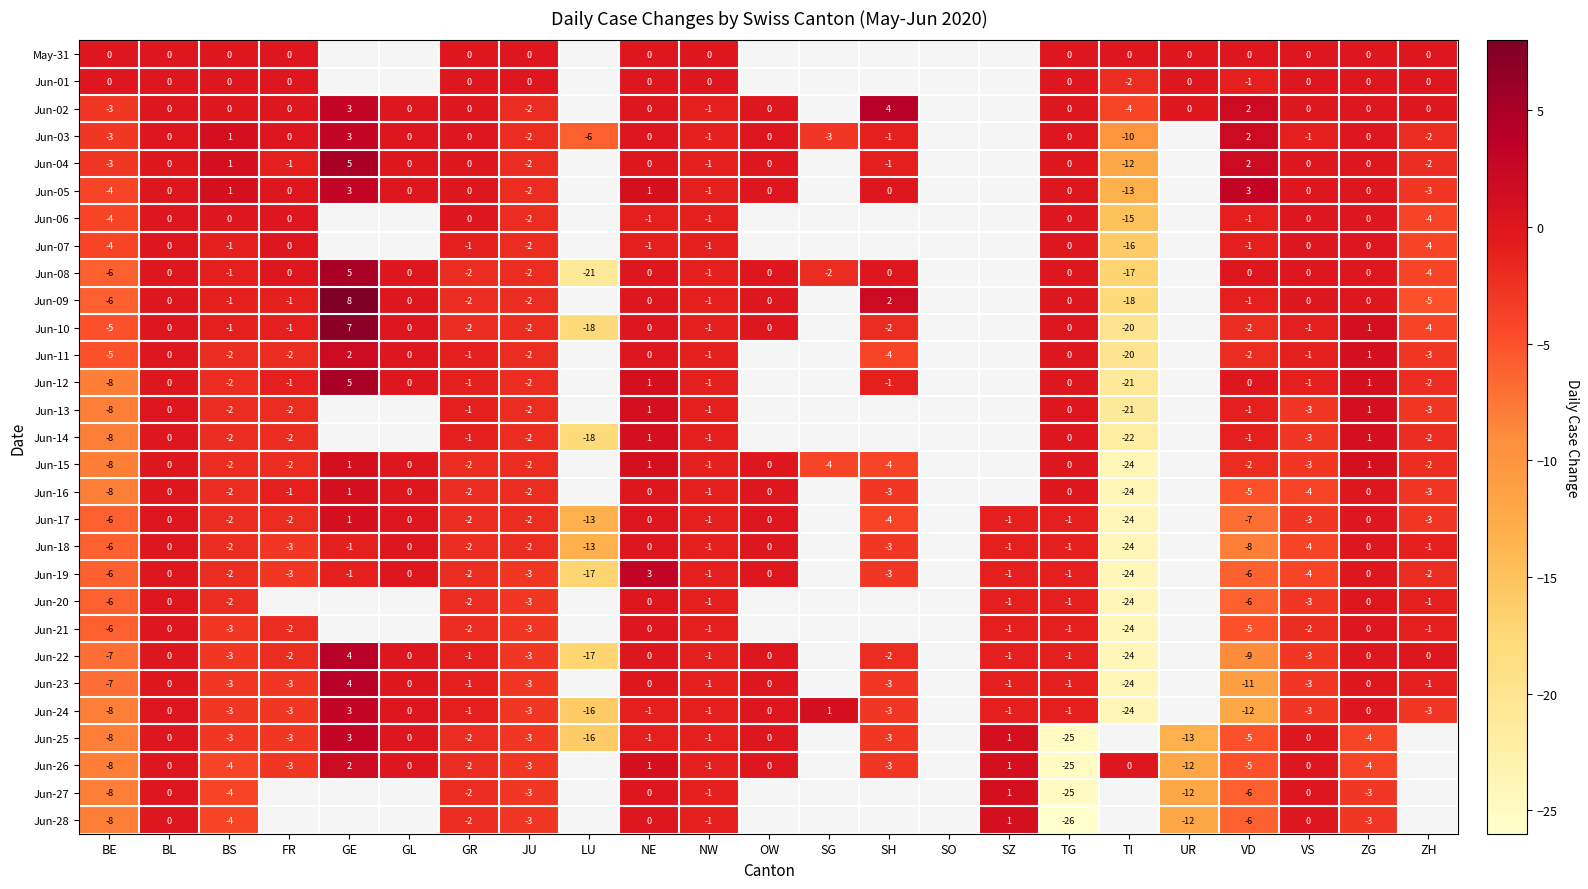

Is the value of May-31 at BS greater than the value of Jun-17 at VS?

Yes